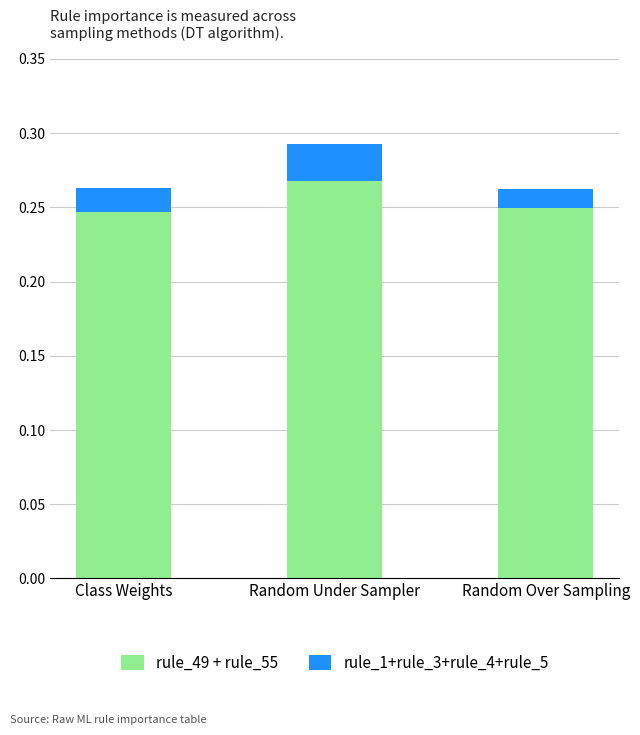

How many rule_49 + rule_55 values are between 0 and 1?

3